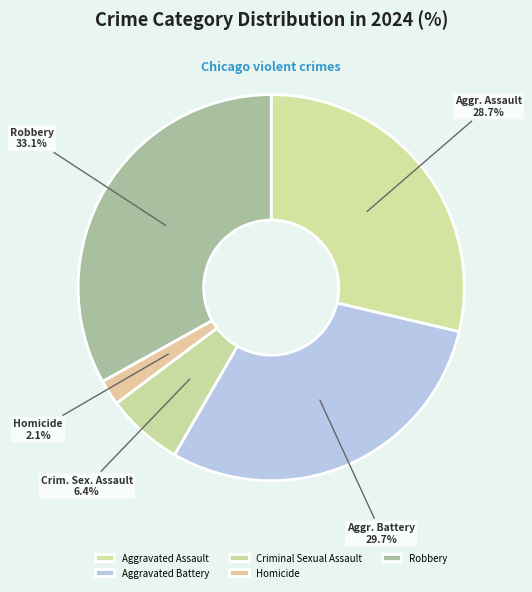

Approximately how many times larger is the value at Robbery compared to Criminal Sexual Assault?

5.1